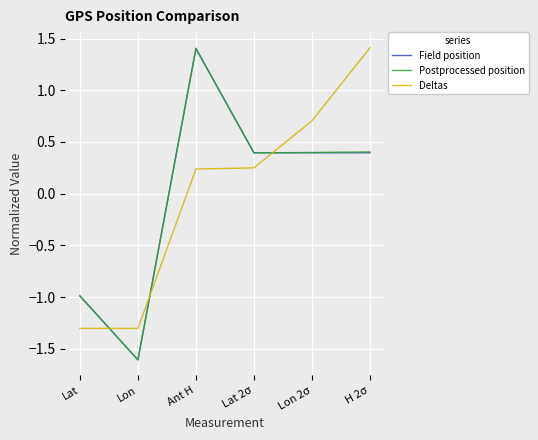

Does the chart have visible grid lines?

Yes